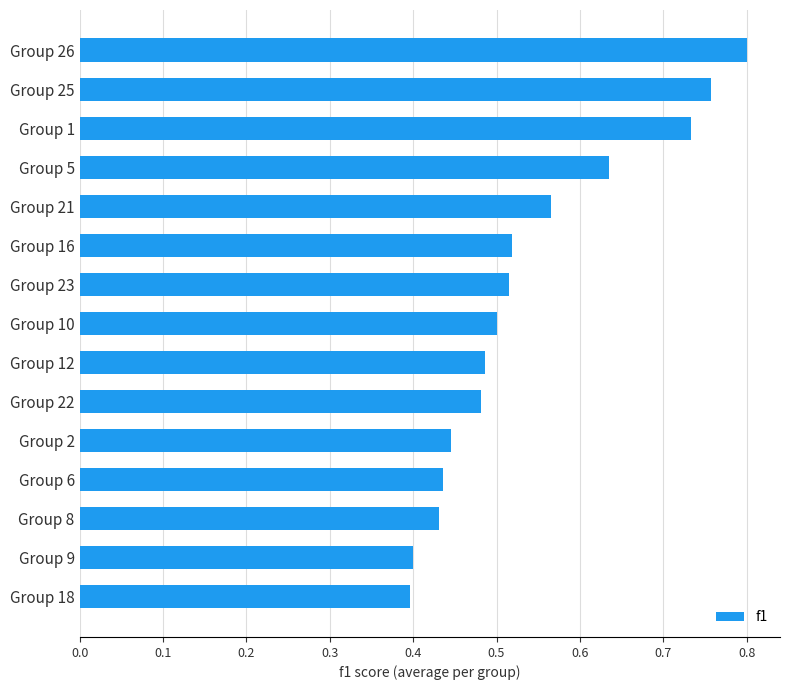

What is the sum of all values?

8.1